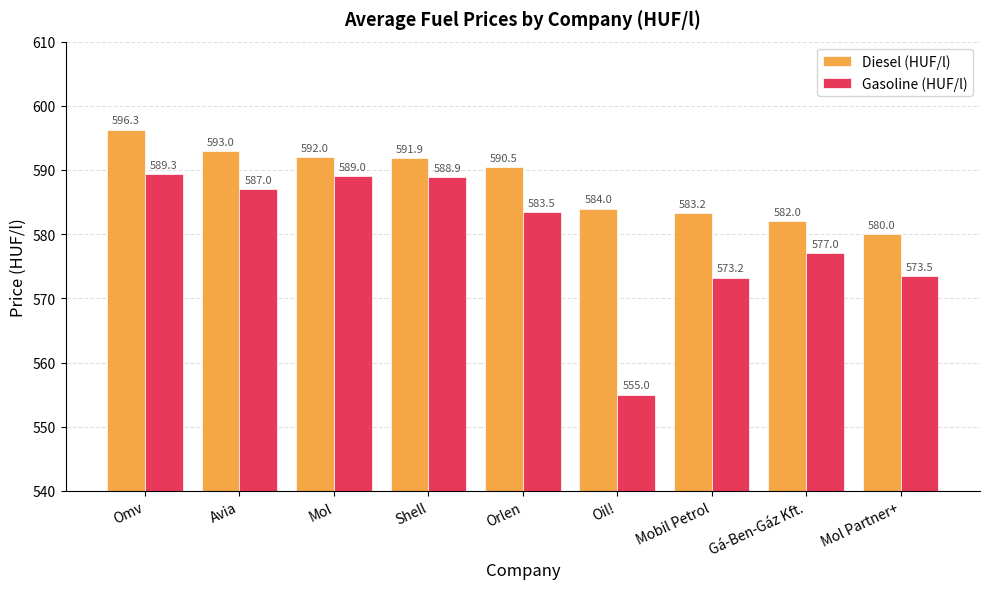

Which series has the widest spread of values?

Gasoline (HUF/l)